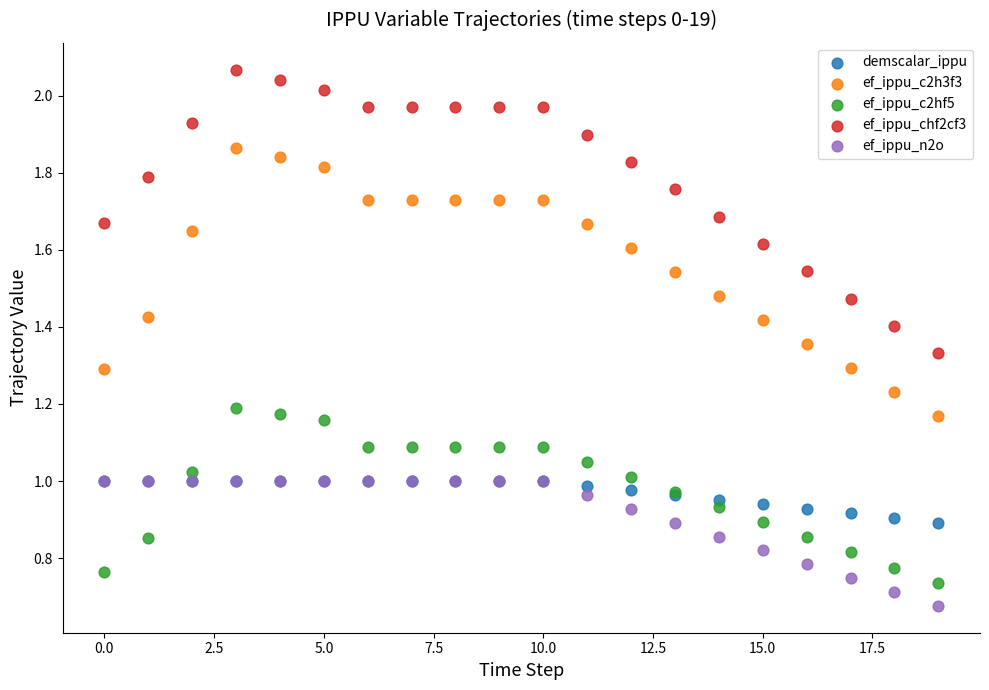

Which series has the largest Y range (max minus min)?

ef_ippu_chf2cf3